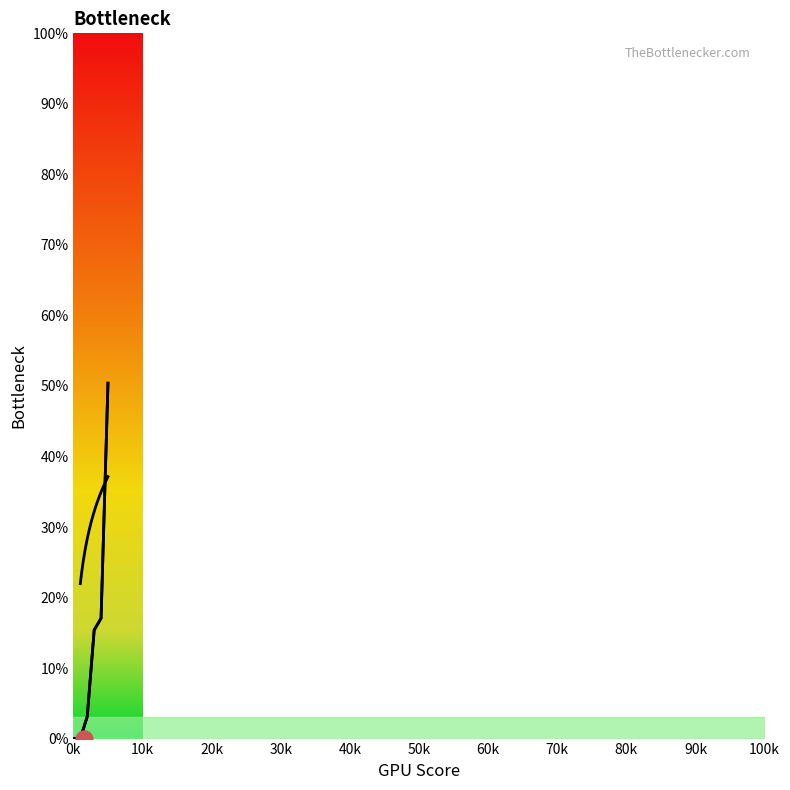

Is the value of 1 at 5 greater than the value of 4 at 4?

Yes